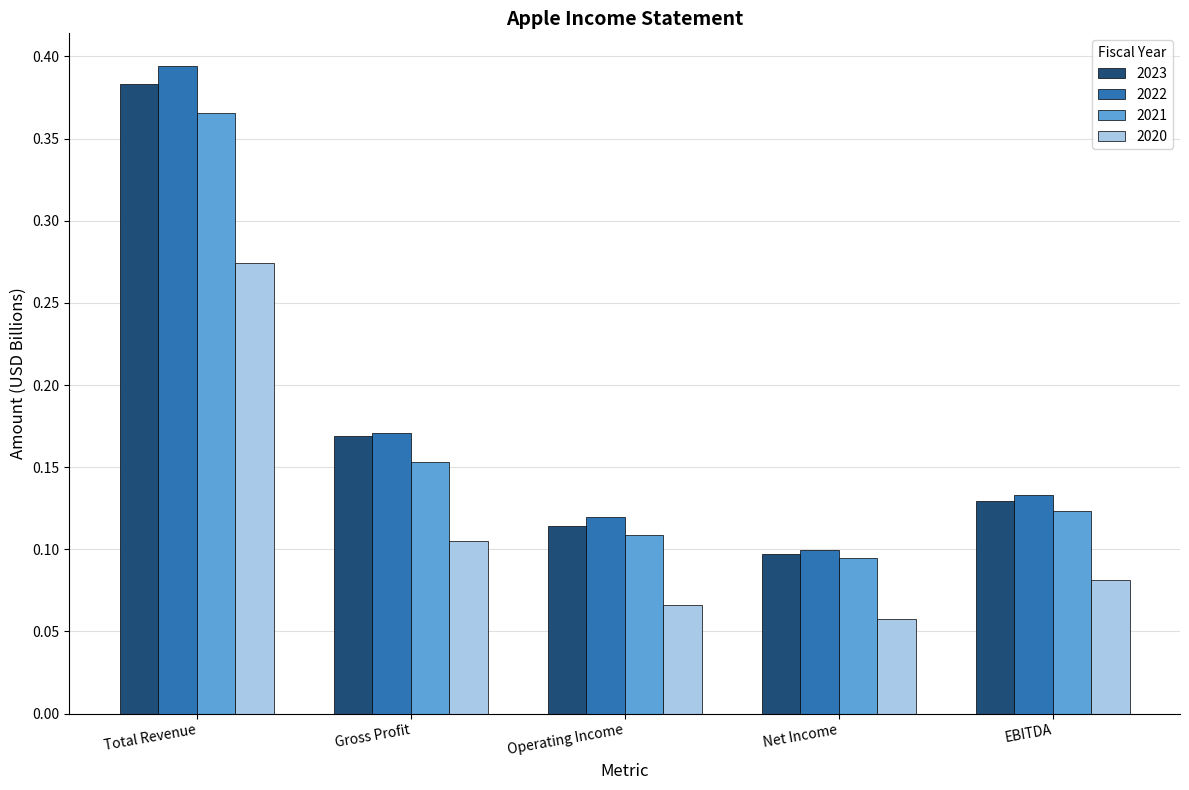

How many data points does each series have?

5